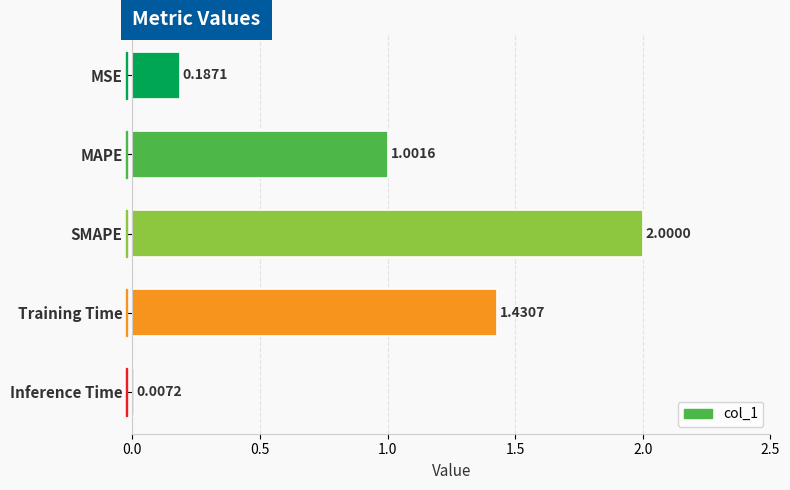

What is the change in value from MSE to Training Time?

+1.2